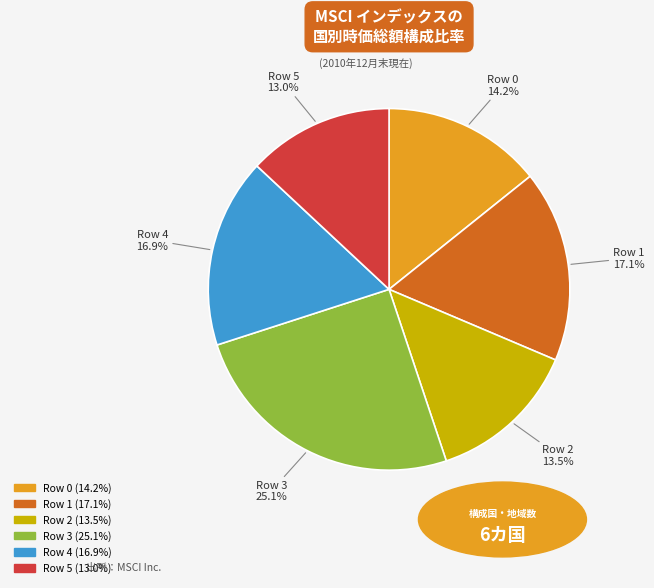

What is the largest slice in the pie chart?

Row 3